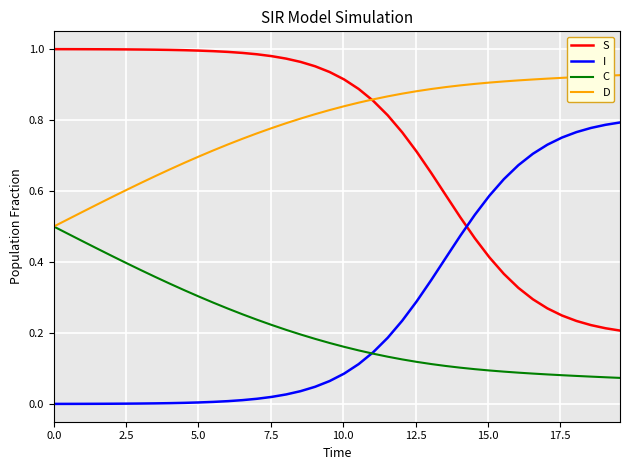

Does the chart display data point markers on the line(s)?

No